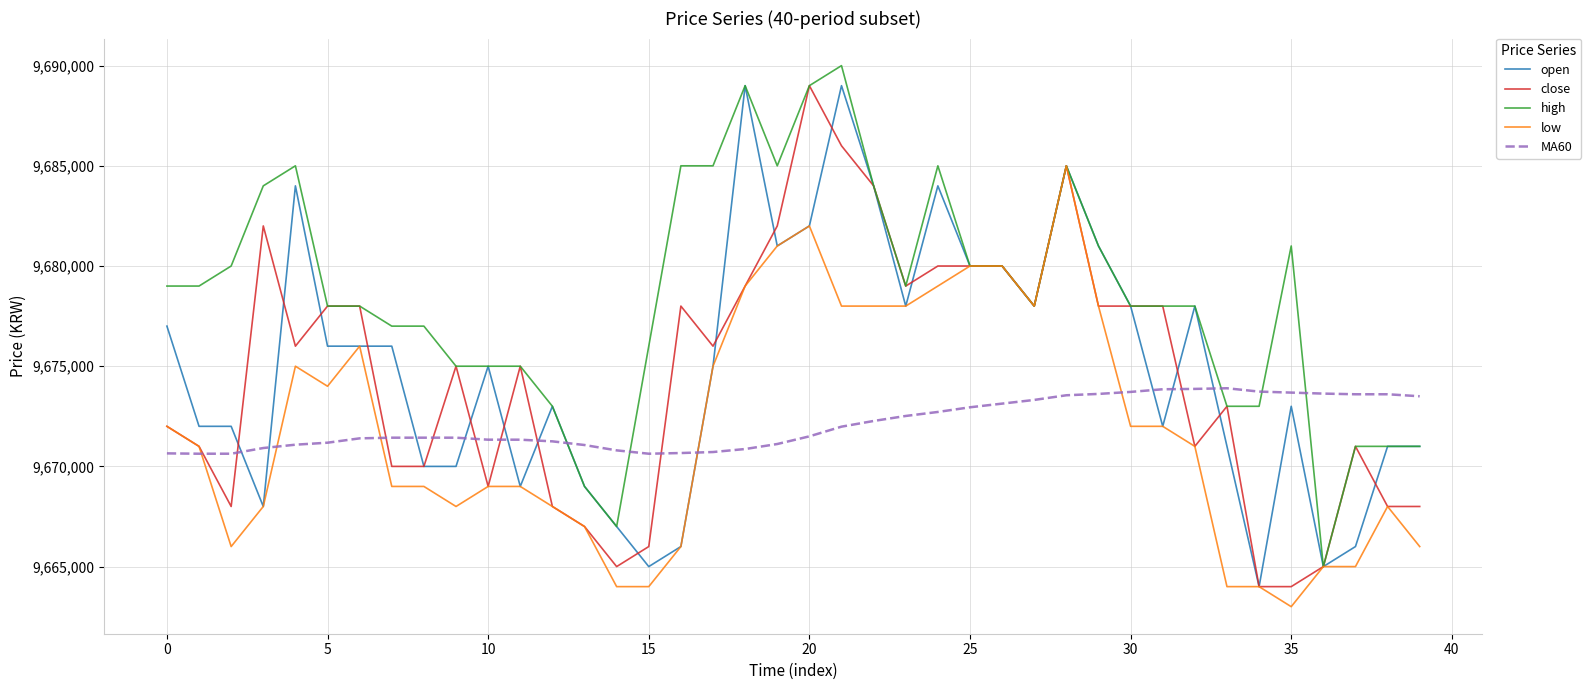

What is the greatest value displayed?

9690000